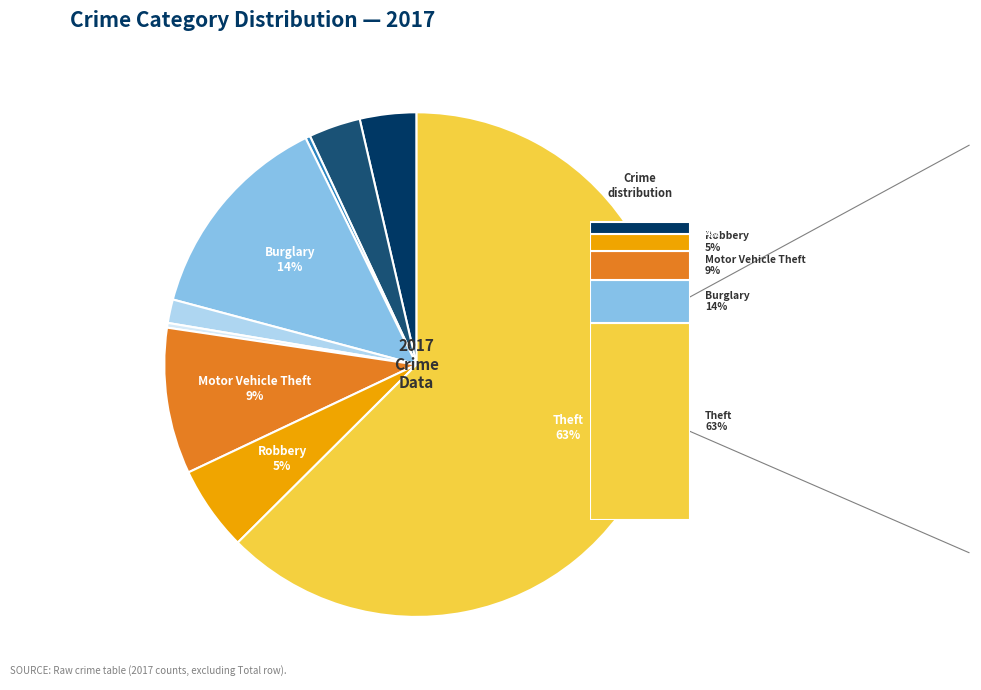

To the nearest percent, what is the average slice percentage?

11%